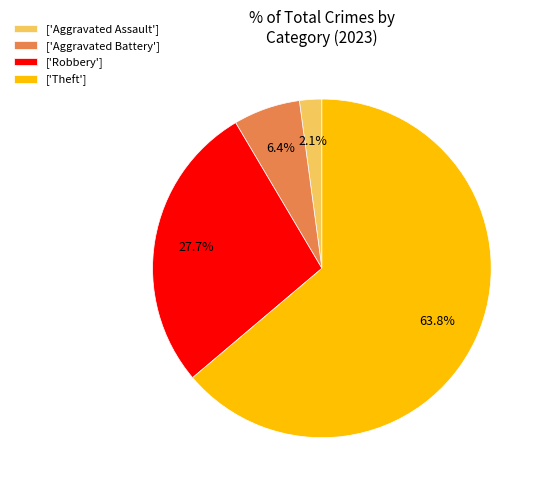

What portion of the pie excludes ['Robbery']?

72.3%